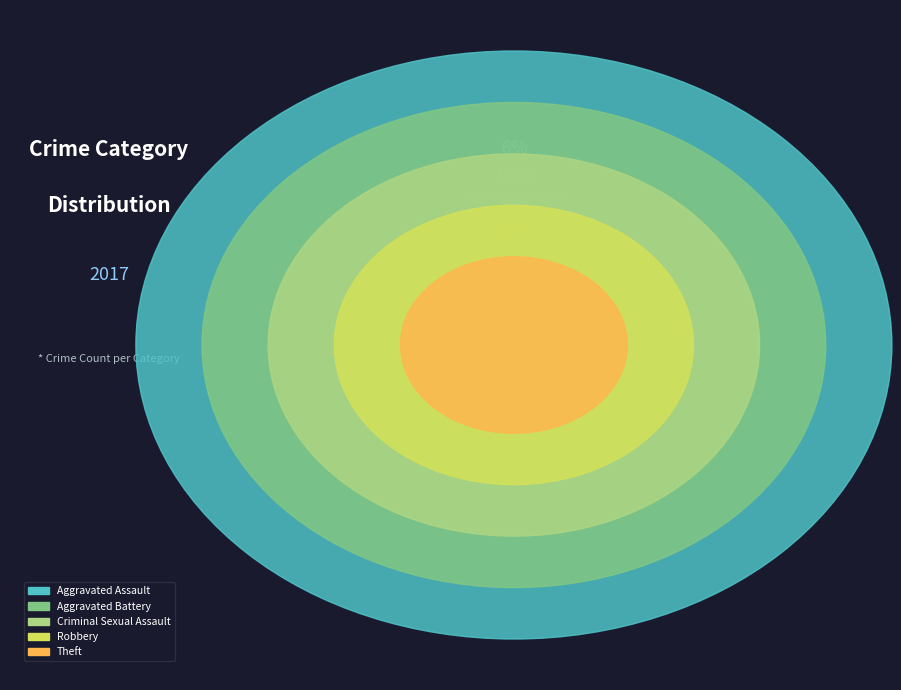

True or false: Theft accounts for 32% of the total.

False